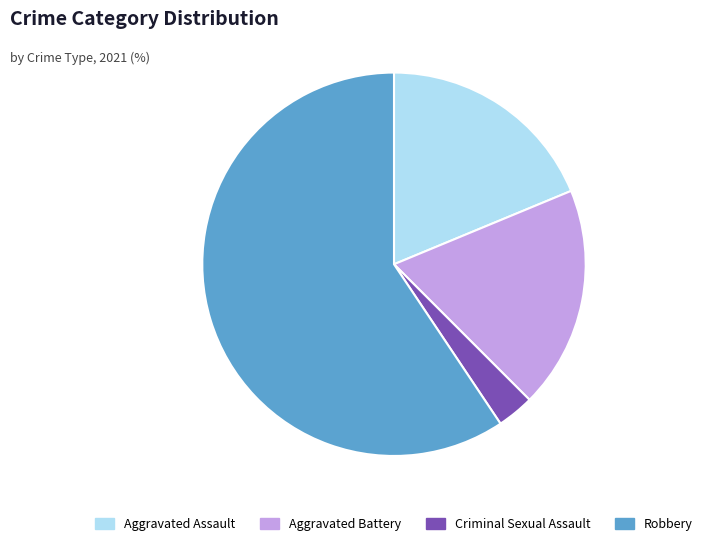

Is there a majority slice in this chart?

Yes